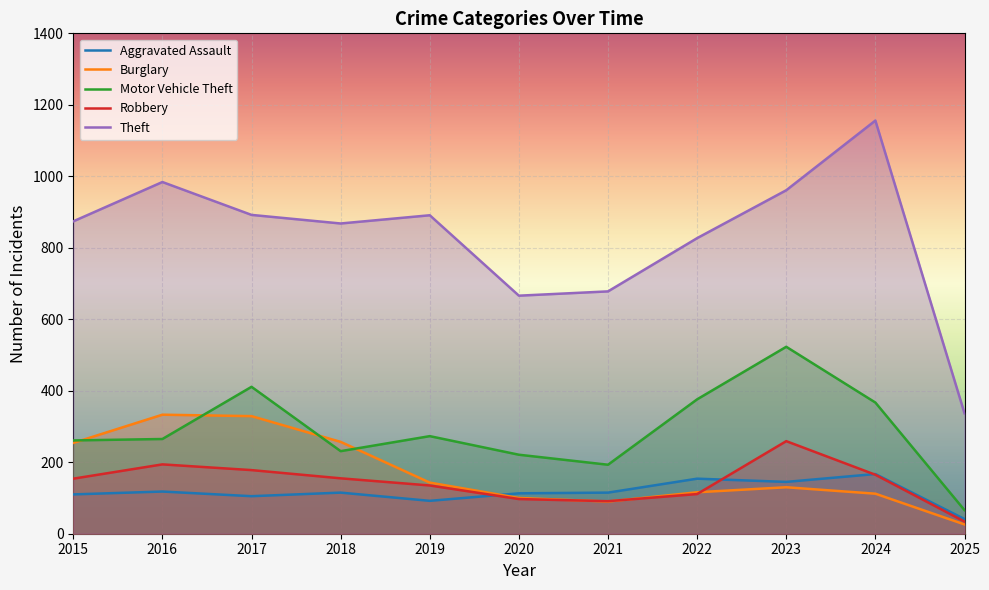

At which category does Aggravated Assault reach its first local valley?

2017